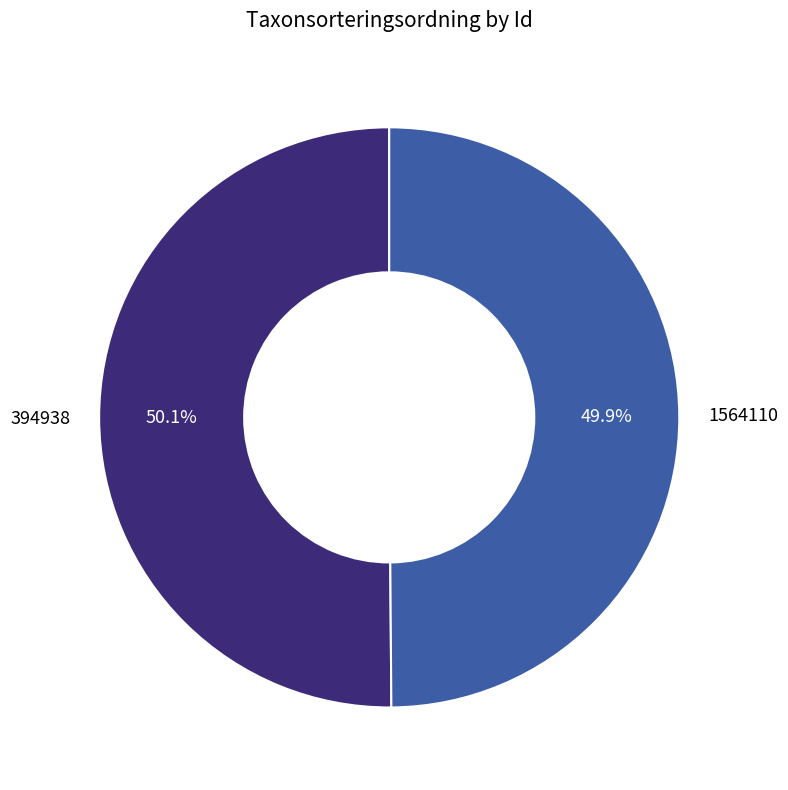

How many slices are in this pie chart?

2